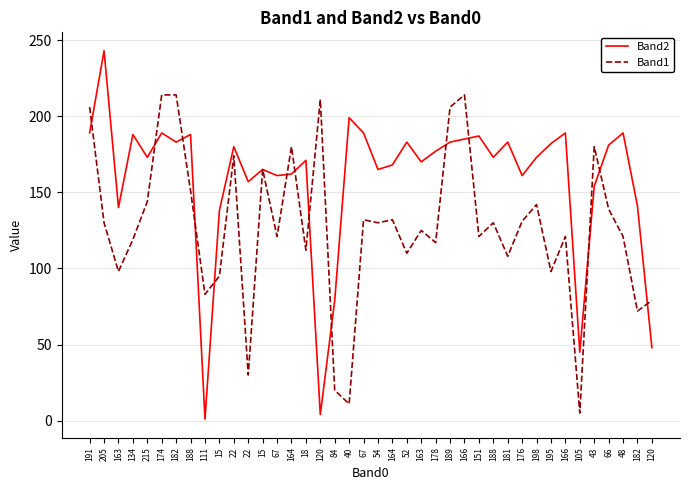

Where is Band2 nearest to the value 122?

15